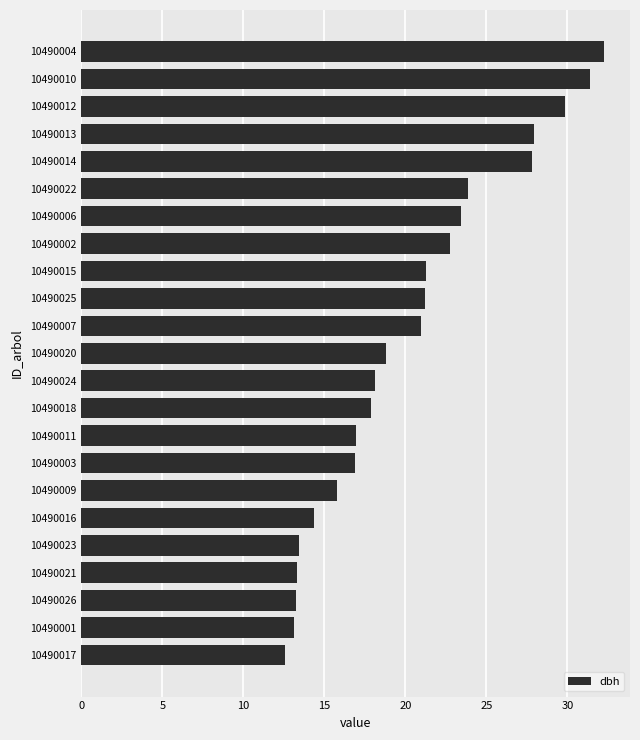

Is it true that the value at 10490014 is 27.8?

True